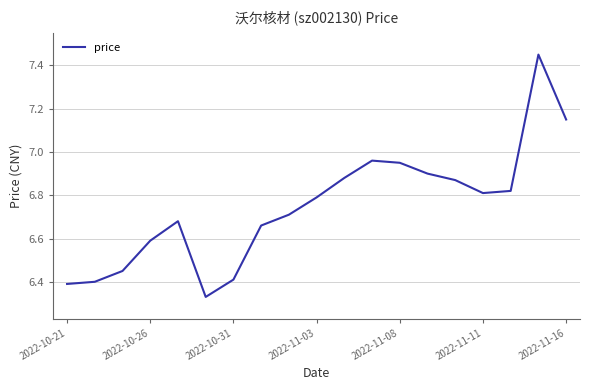

What is the difference between the maximum and minimum values?

1.1